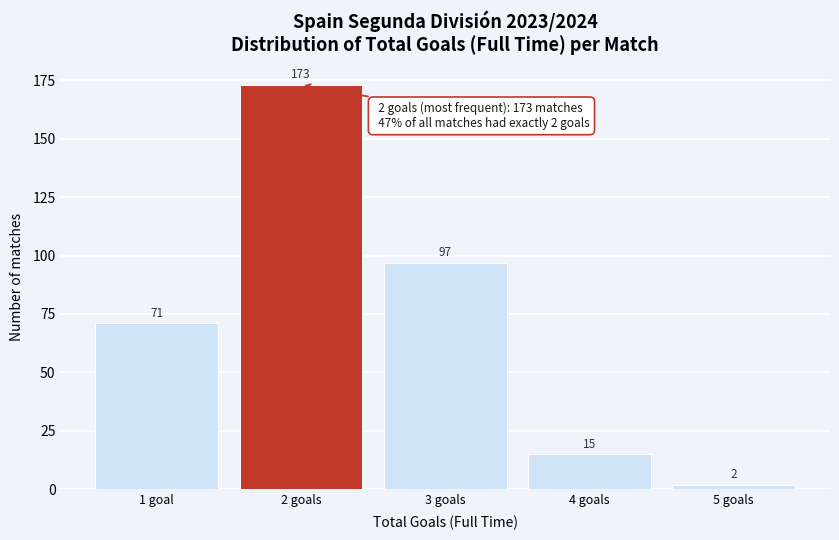

Reading right to left, list all the values displayed in this chart.

2	15	97	173	71